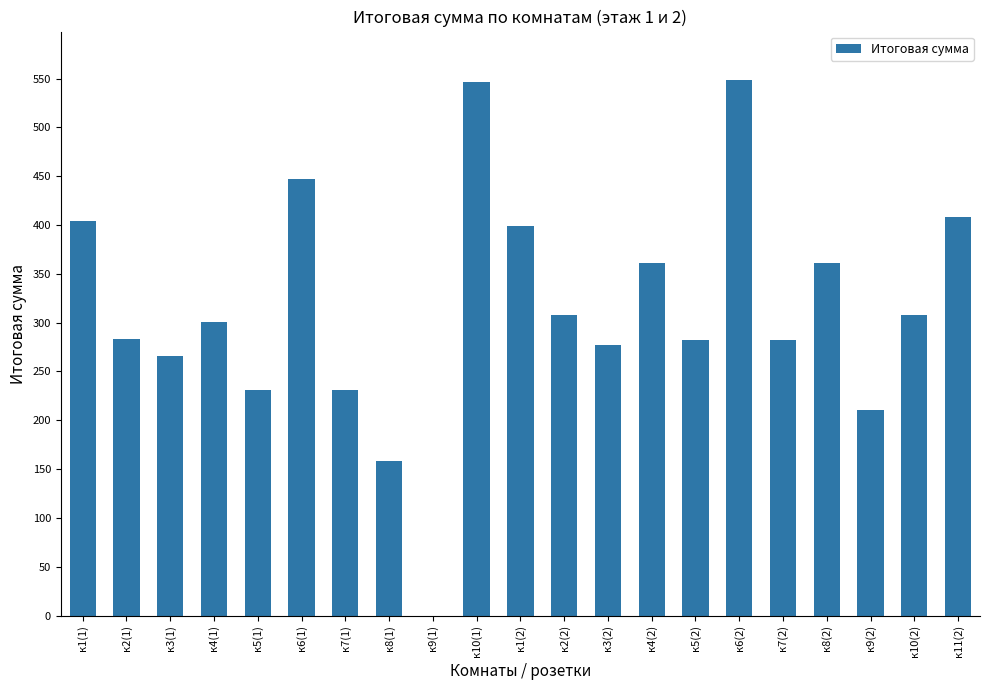

True or false: the data shows 702.1 at к1(2).

False